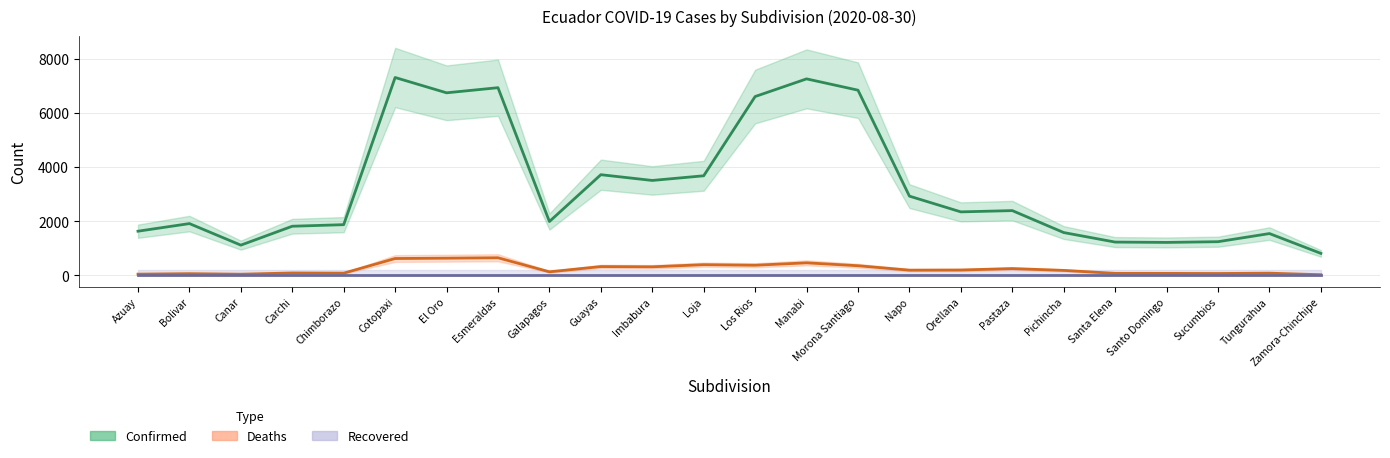

How many interior local valleys does the Confirmed series have?

6